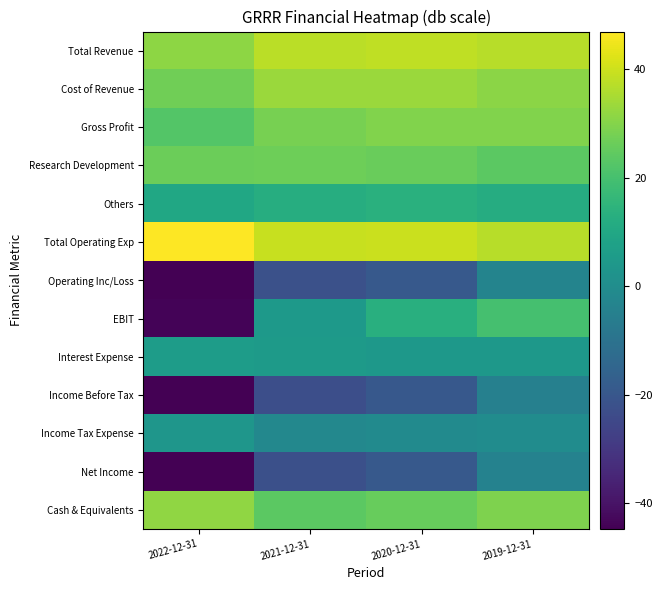

How many series are shown in this chart?

13